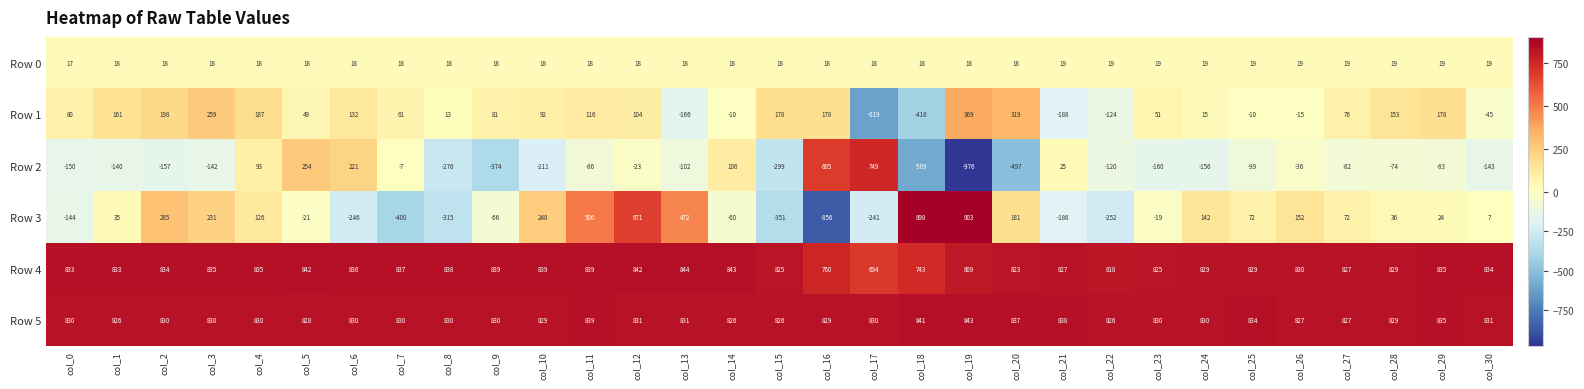

What is the difference between the maximum and minimum values in the Row 3 series?

1759